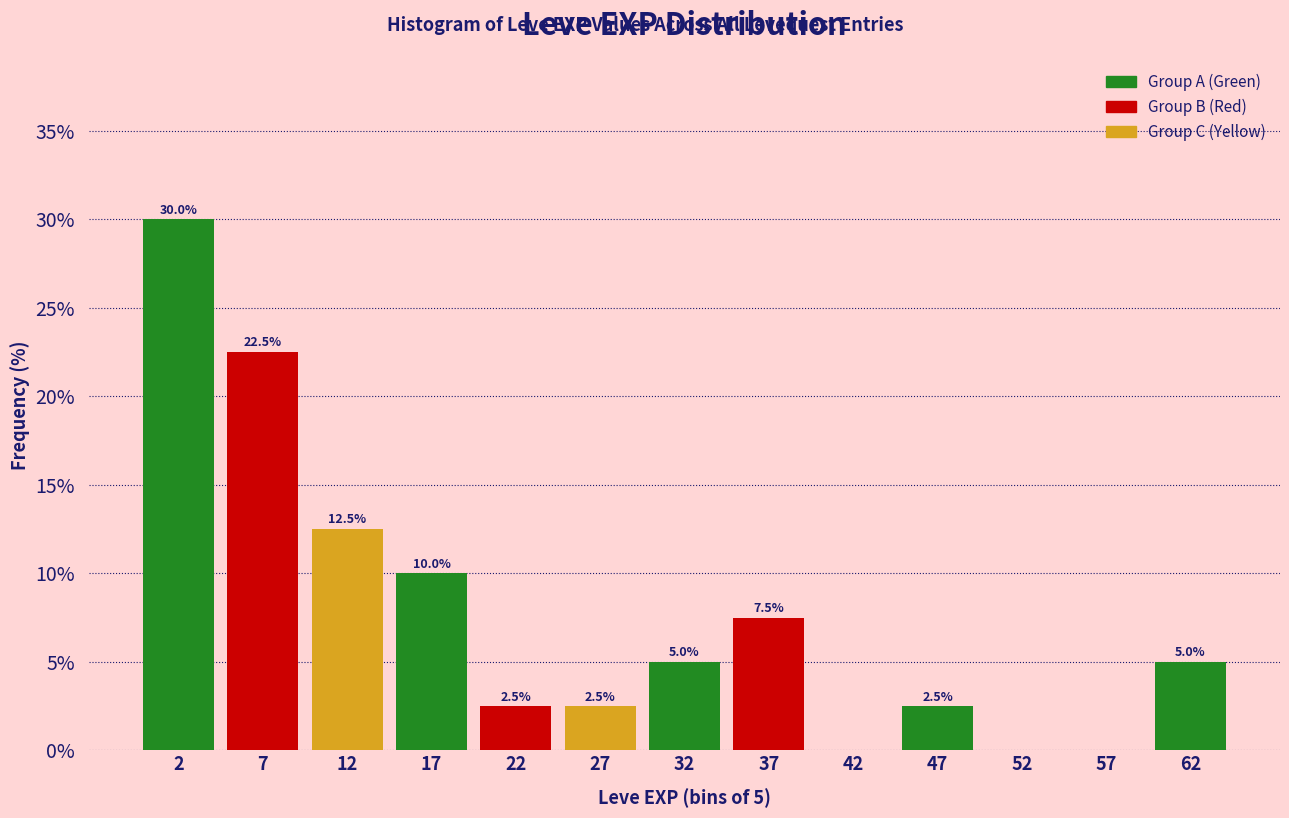

Which range on the x-axis has the tallest bar?

0 to 5